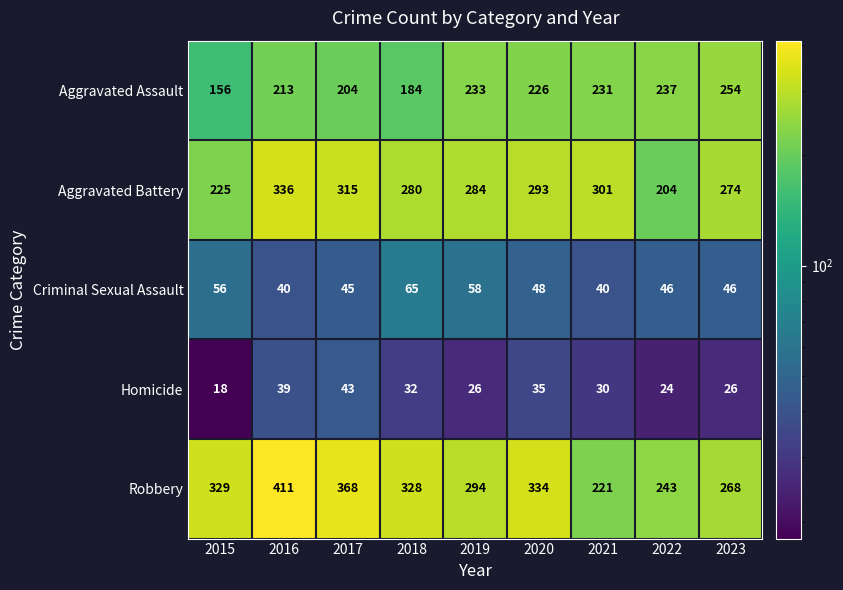

The Aggravated Battery series shows 284 at 2019. True or false?

True